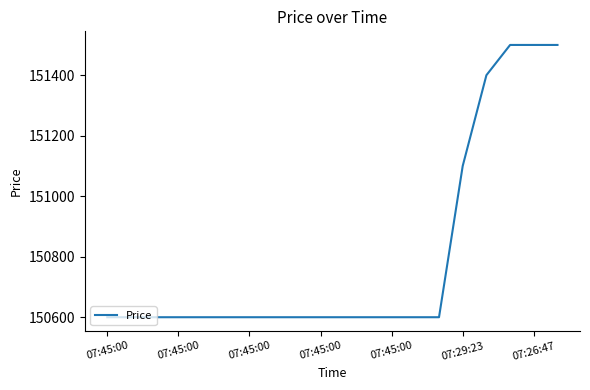

What is the greatest value displayed?

151500